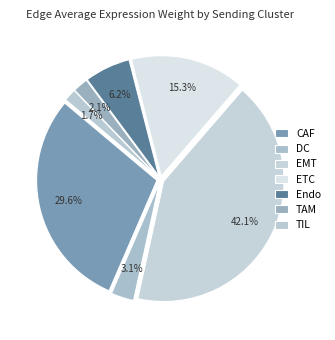

What percentage is the DC slice, to the nearest percent?

3%